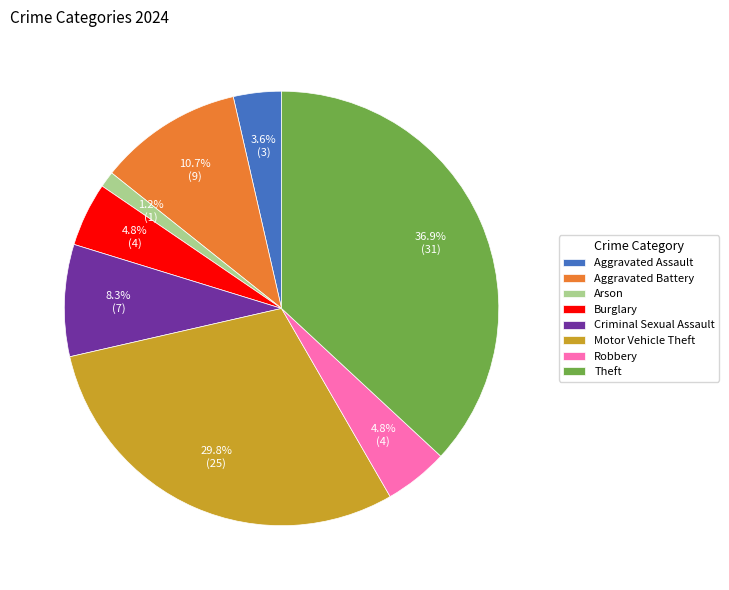

Which category has the smallest portion of the pie?

Arson